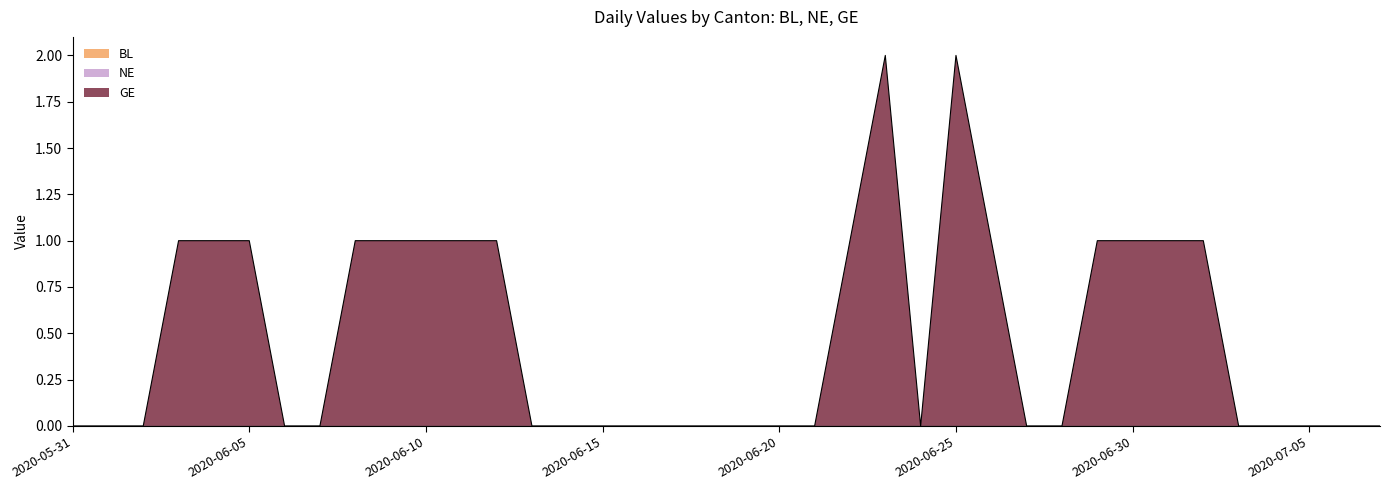

What position from the left is 2020-06-10?

11